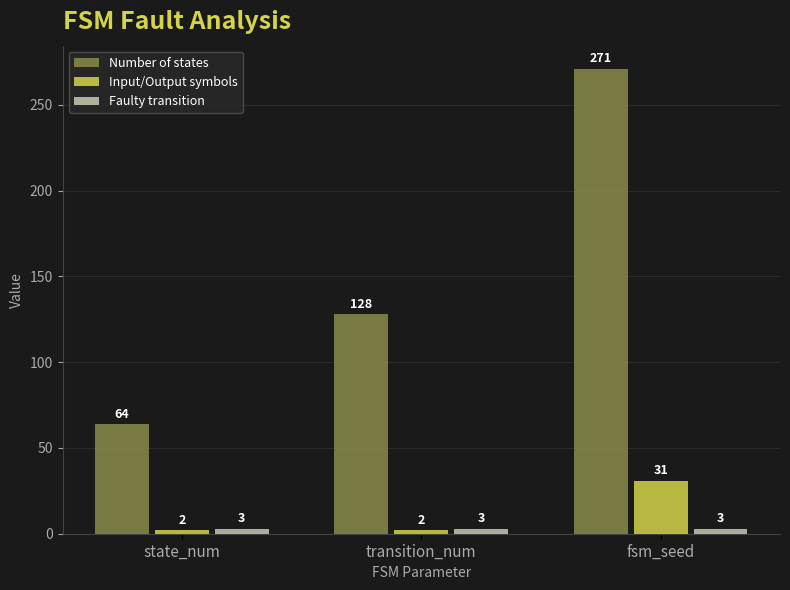

What is the minimum value shown in the chart?

2